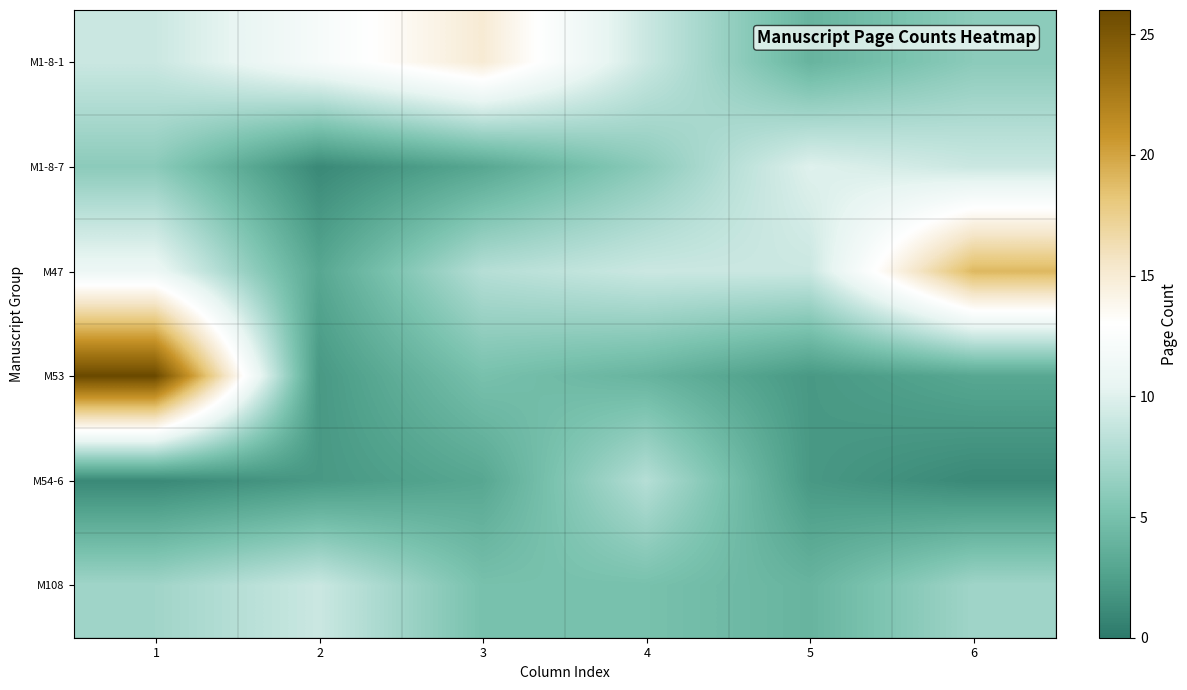

Reading right to left, list all the values displayed in this chart.

M1-8-1: 6=6	5=4	4=9	3=15	2=12	1=9
M1-8-7: 6=9	5=10	4=6	3=3	2=1	1=6
M47: 6=19	5=9	4=9	3=8	2=3	1=11
M53: 6=3	5=2	4=4	3=5	2=2	1=26
M54-6: 6=1	5=2	4=8	3=3	2=2	1=1
M108: 6=7	5=4	4=5	3=5	2=9	1=7